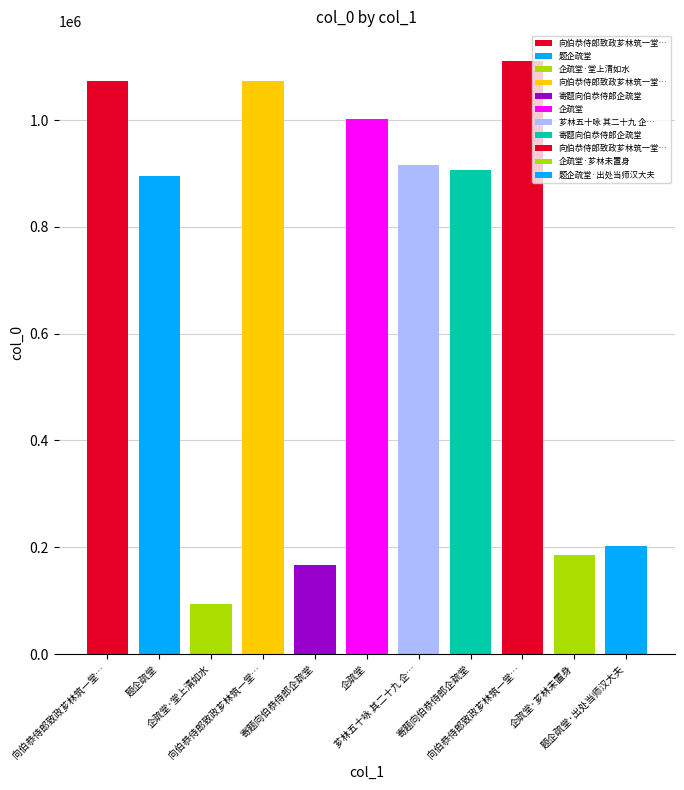

Does the chart contain any negative values?

No